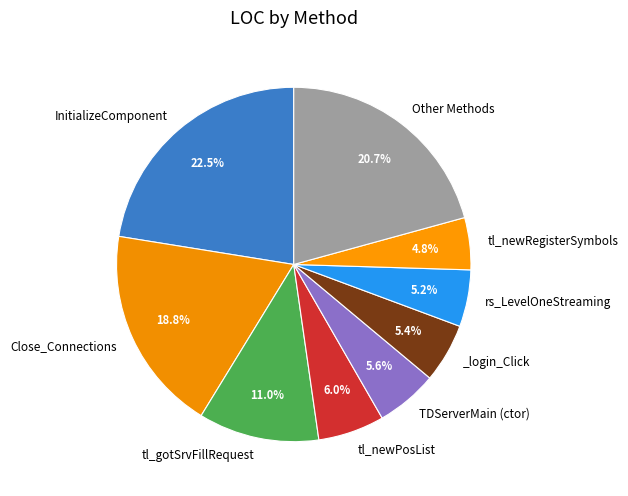

Does any single category account for the majority?

No